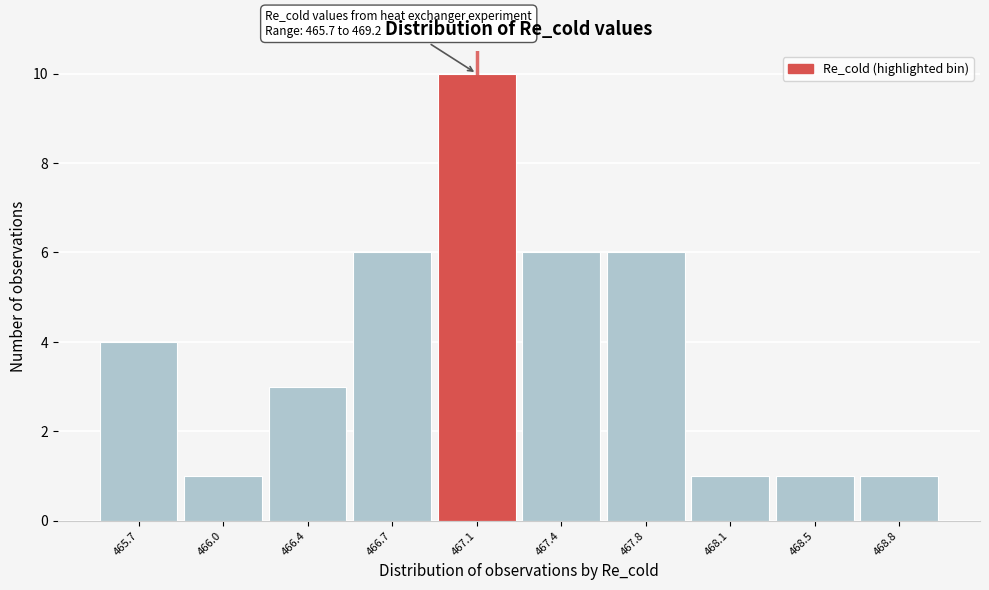

Reading left to right, extract all data points from this chart.

4	1	3	6	10	6	6	1	1	1